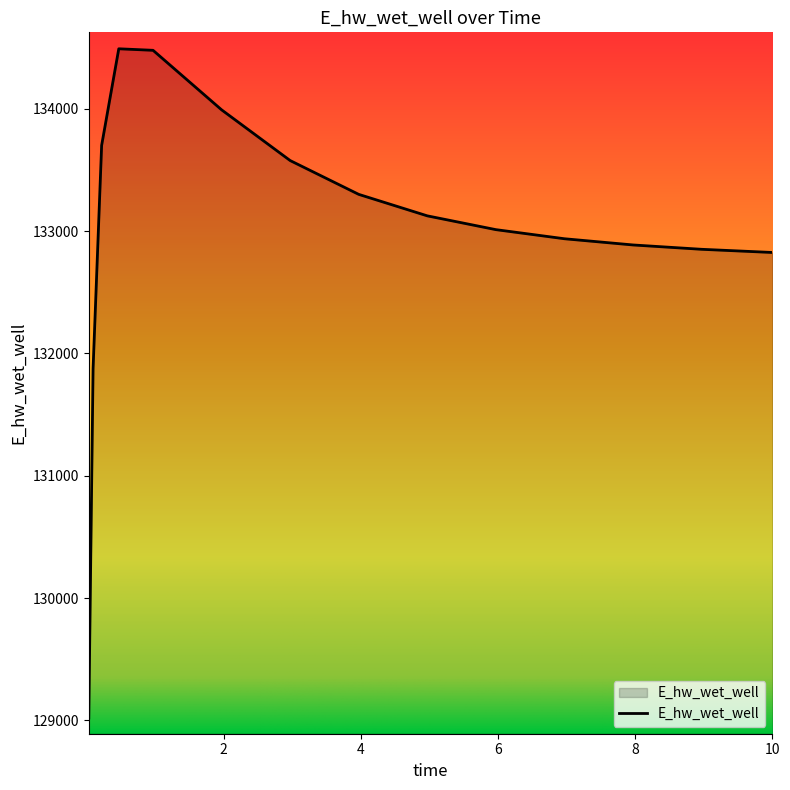

What is the difference between the maximum and minimum values?

5471.7